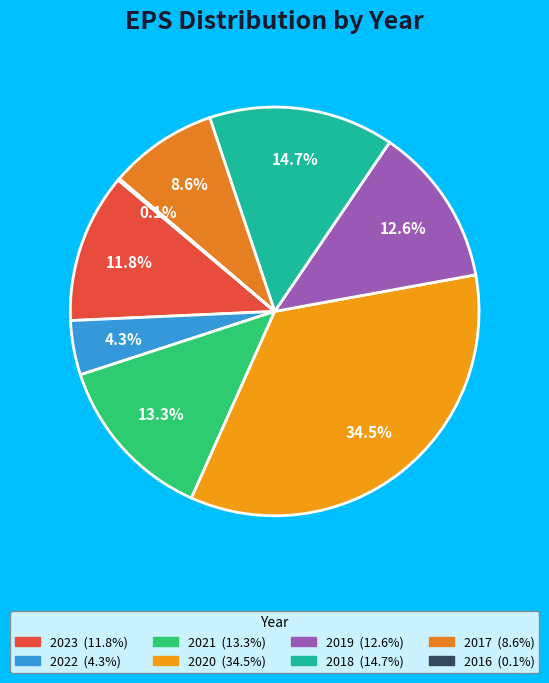

Which category has the biggest portion of the pie?

2020